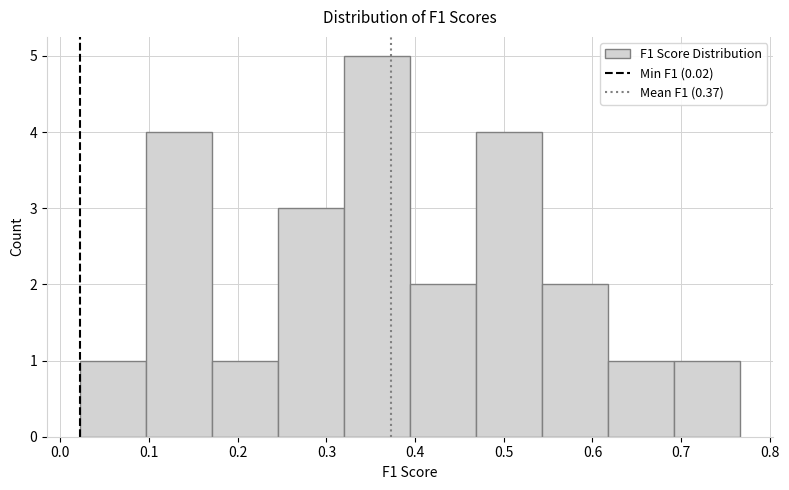

Reading left to right, list every bar in this chart as the range it spans on the x-axis followed by its height. Neither the bar edges nor the heights are printed on the chart, so give them approximately, as read against the axes.

0.02 to 0.10: 1
0.10 to 0.17: 4
0.17 to 0.25: 1
0.25 to 0.32: 3
0.32 to 0.39: 5
0.39 to 0.47: 2
0.47 to 0.54: 4
0.54 to 0.62: 2
0.62 to 0.69: 1
0.69 to 0.77: 1